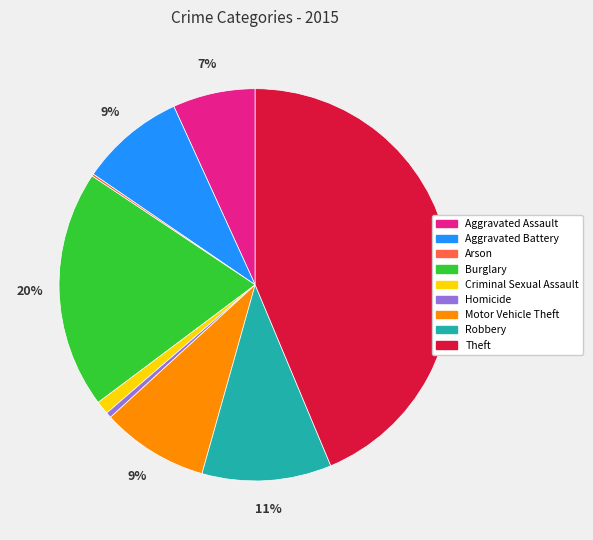

Is the sum of Criminal Sexual Assault and Motor Vehicle Theft greater than half?

No